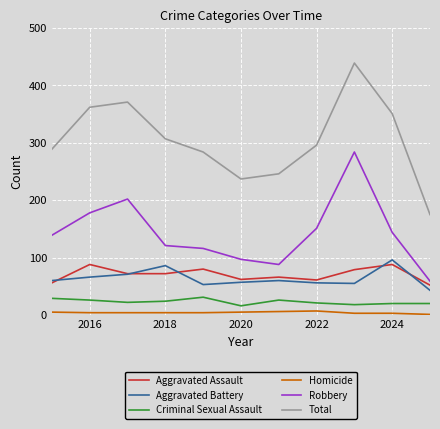

True or false: Homicide and Aggravated Battery cross at least once.

False